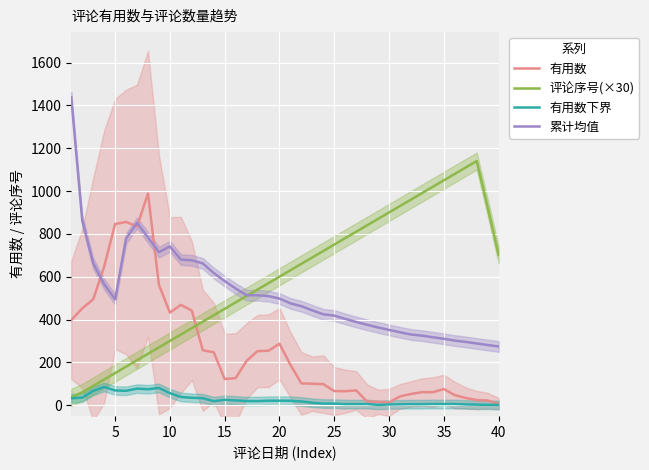

What is the minimum value for 累计均值?

274.2